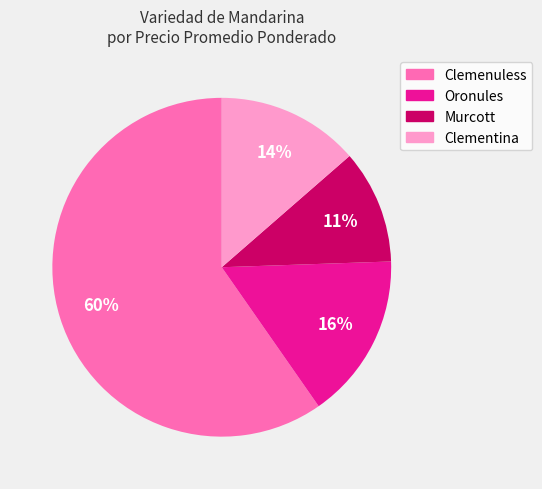

Is the sum of Oronules and Murcott greater than half?

No